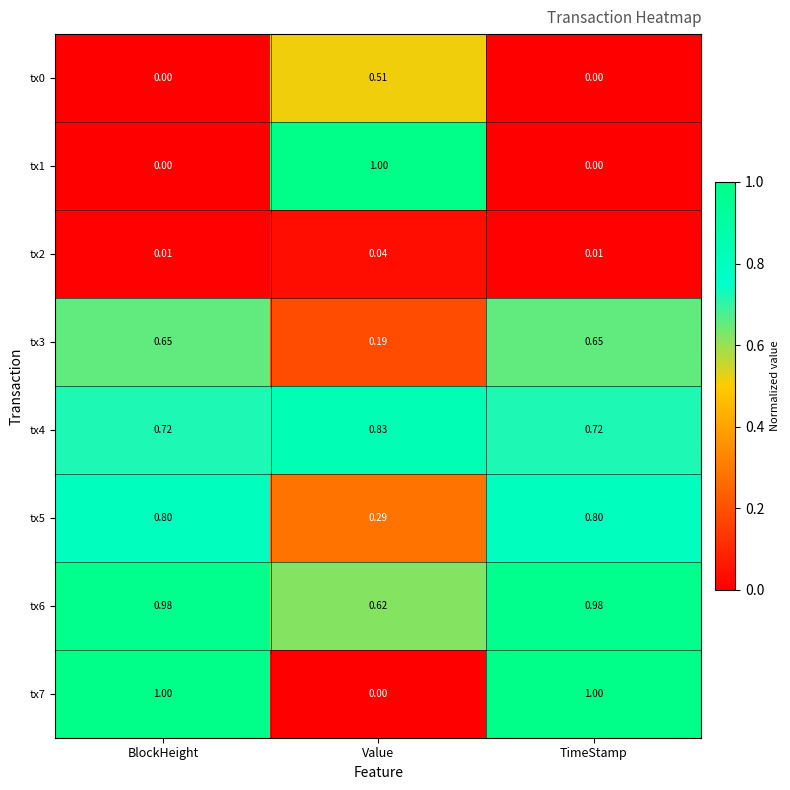

Is the value of tx3 at TimeStamp greater than the value of tx6 at Value?

Yes